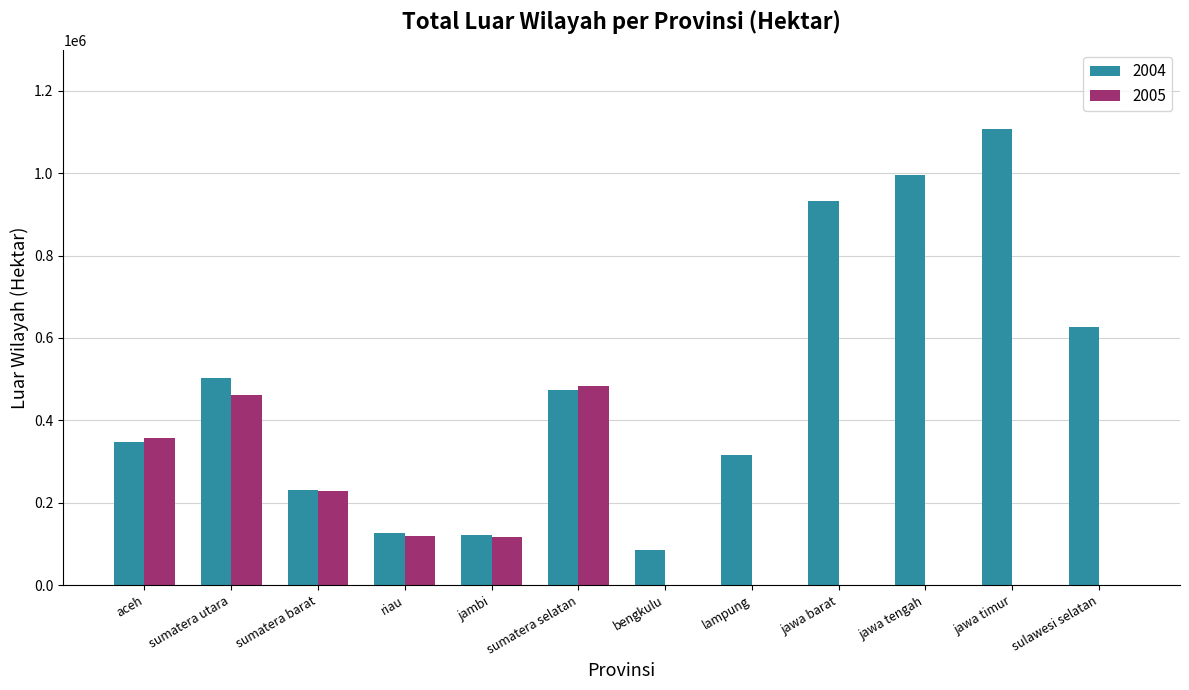

True or false: 2004 has a value of 1108361 at jawa timur.

True